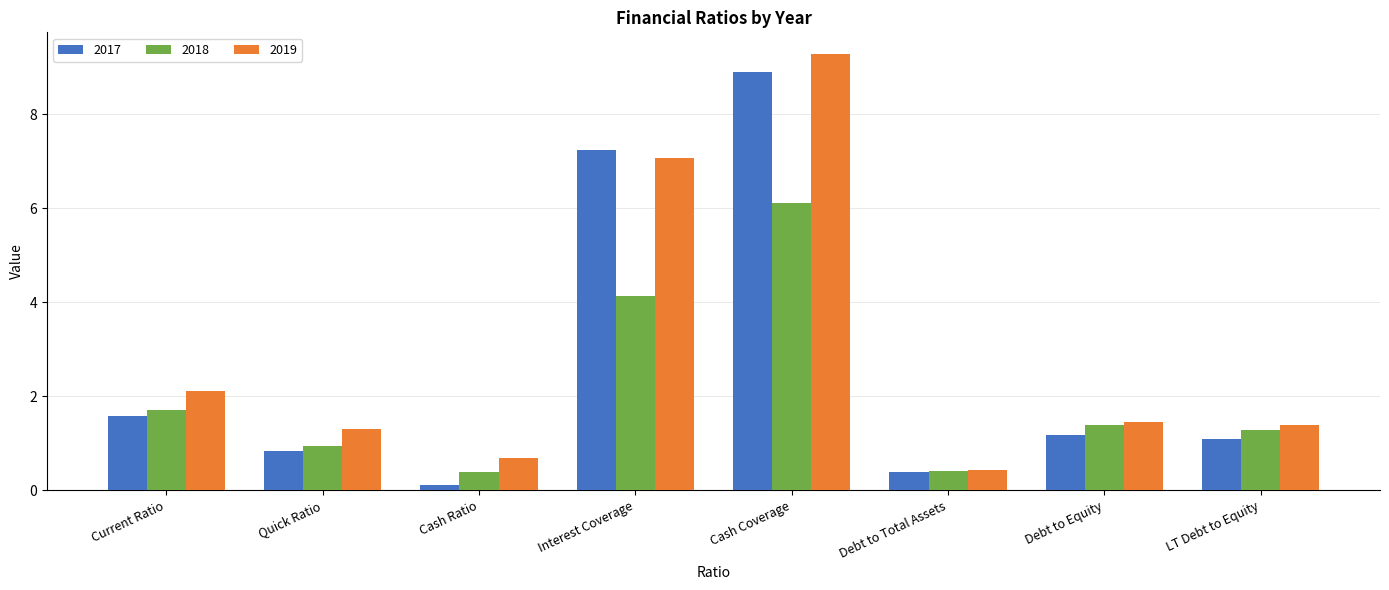

What is the total value across all series at Debt to Total Assets?

1.2